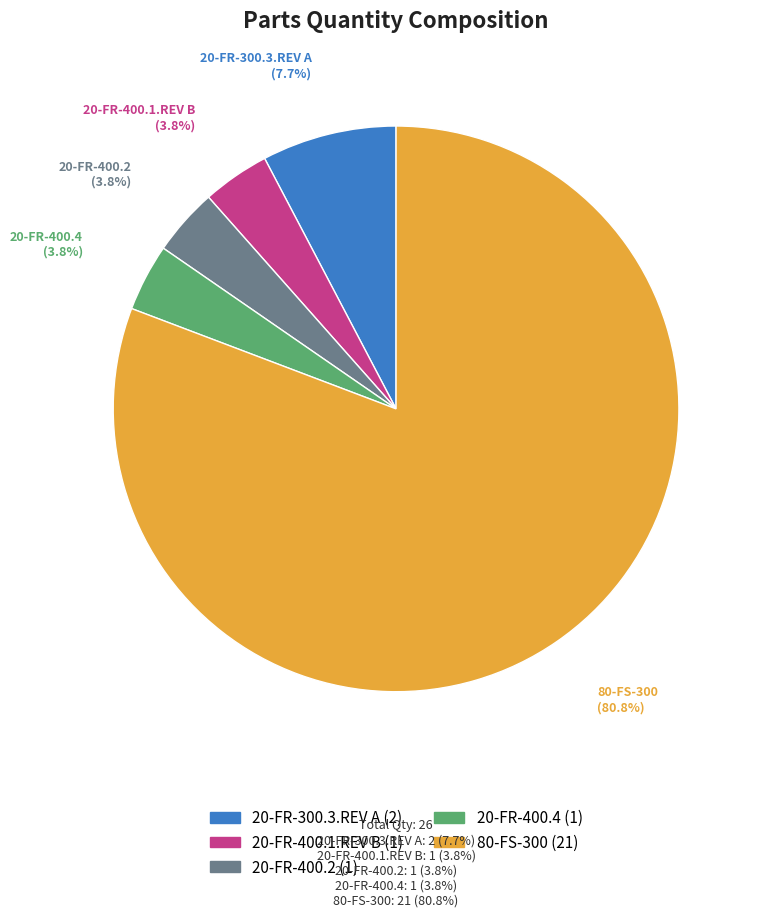

How many segments does this pie chart have?

5